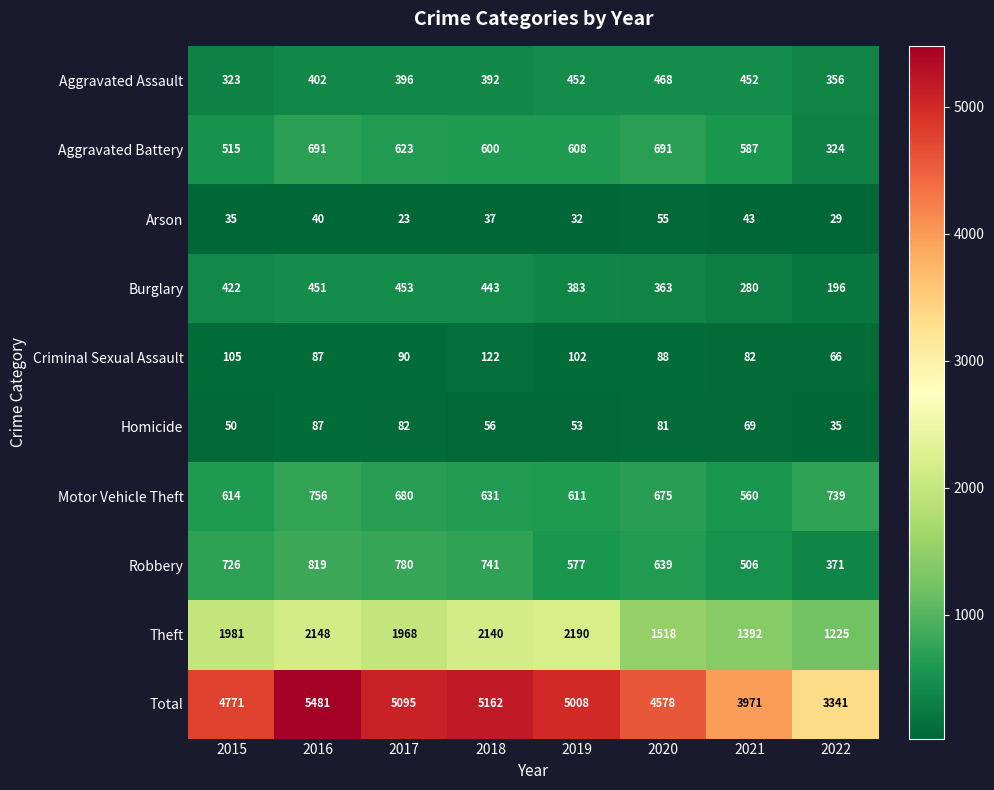

Which series has the largest total across all categories?

Total